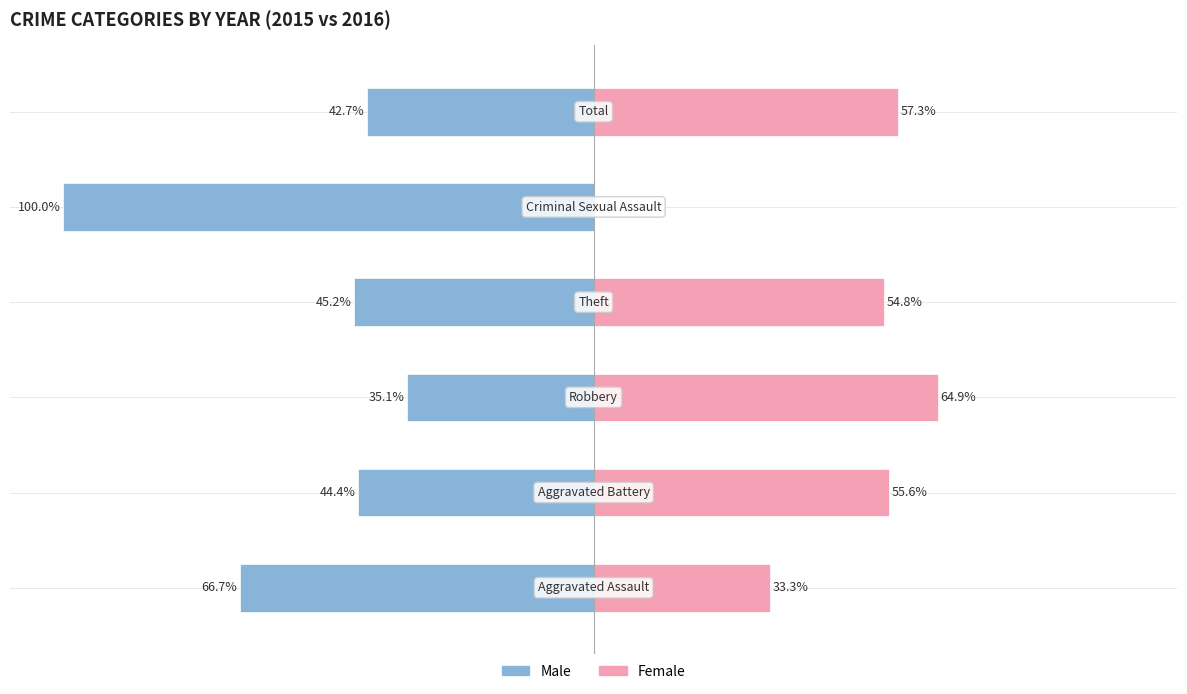

What are all the series names shown in the legend?

Male, Female